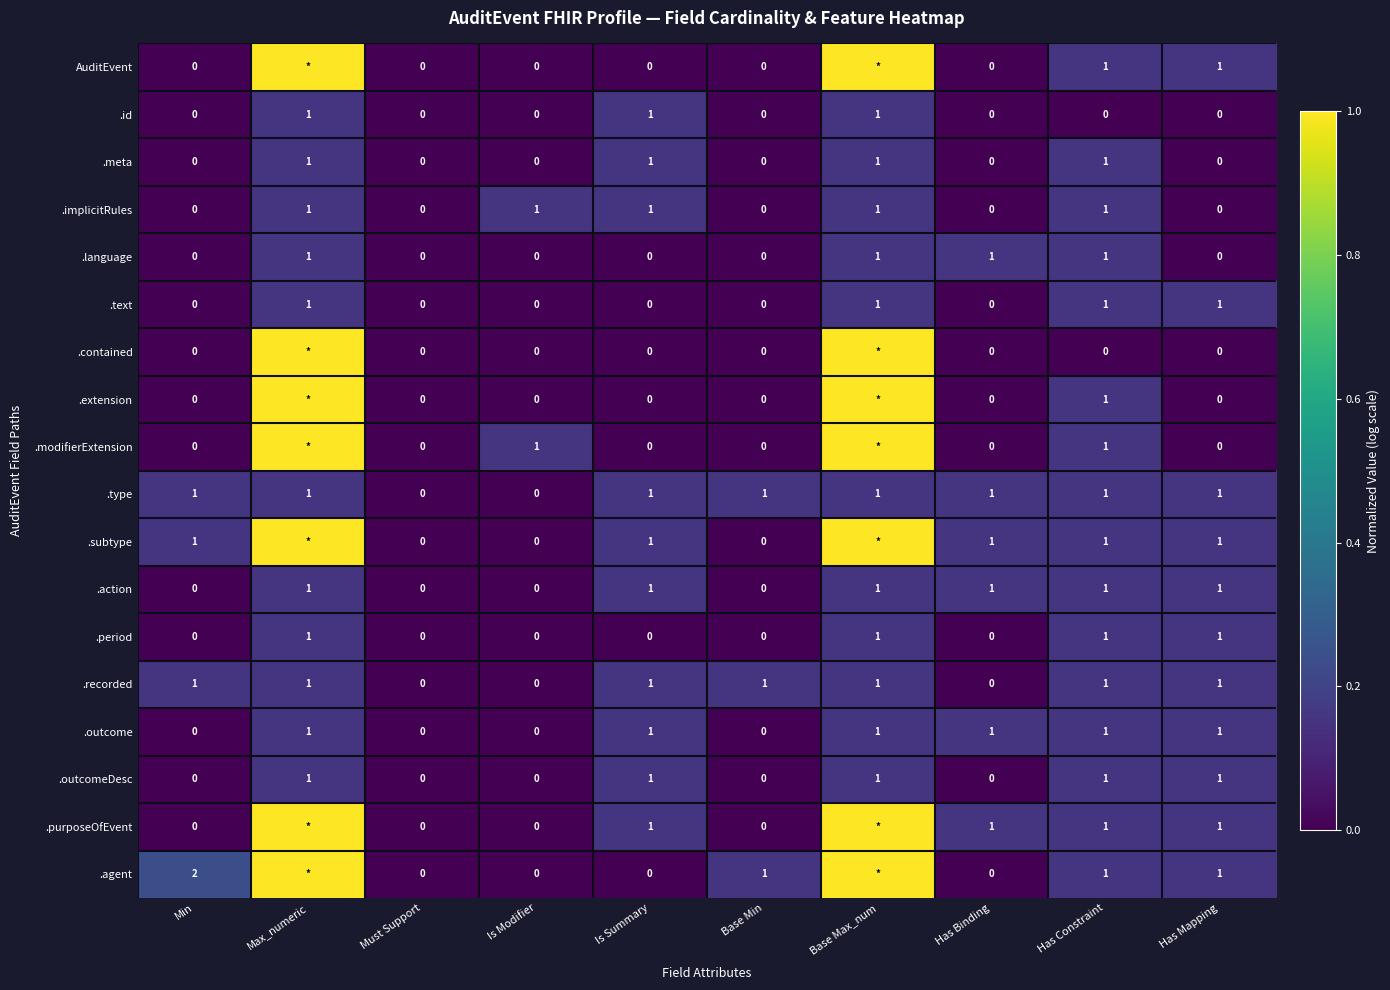

True or false: .type has a value of 1 at Min.

True